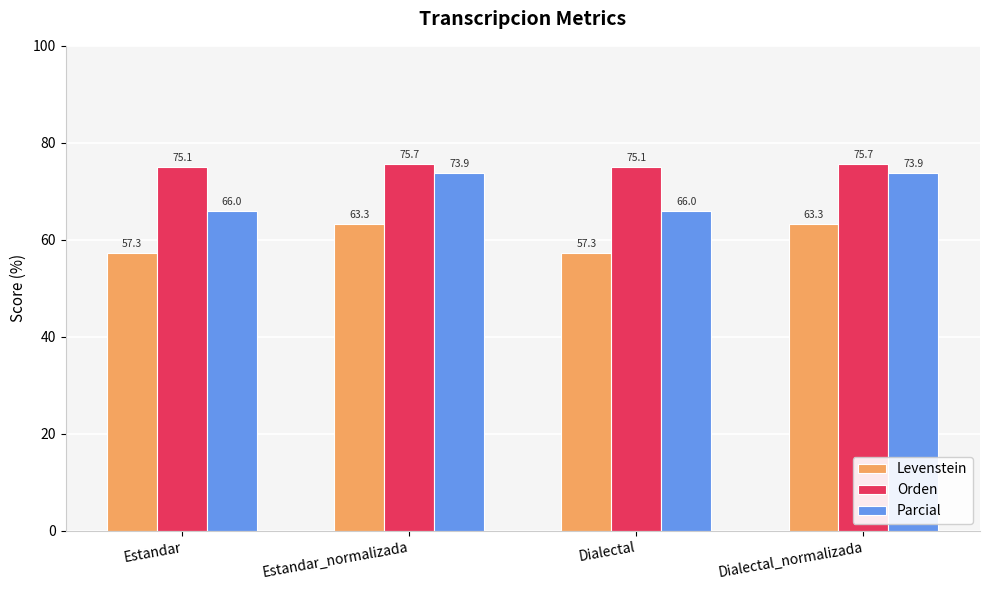

How many bars are there in each group?

3